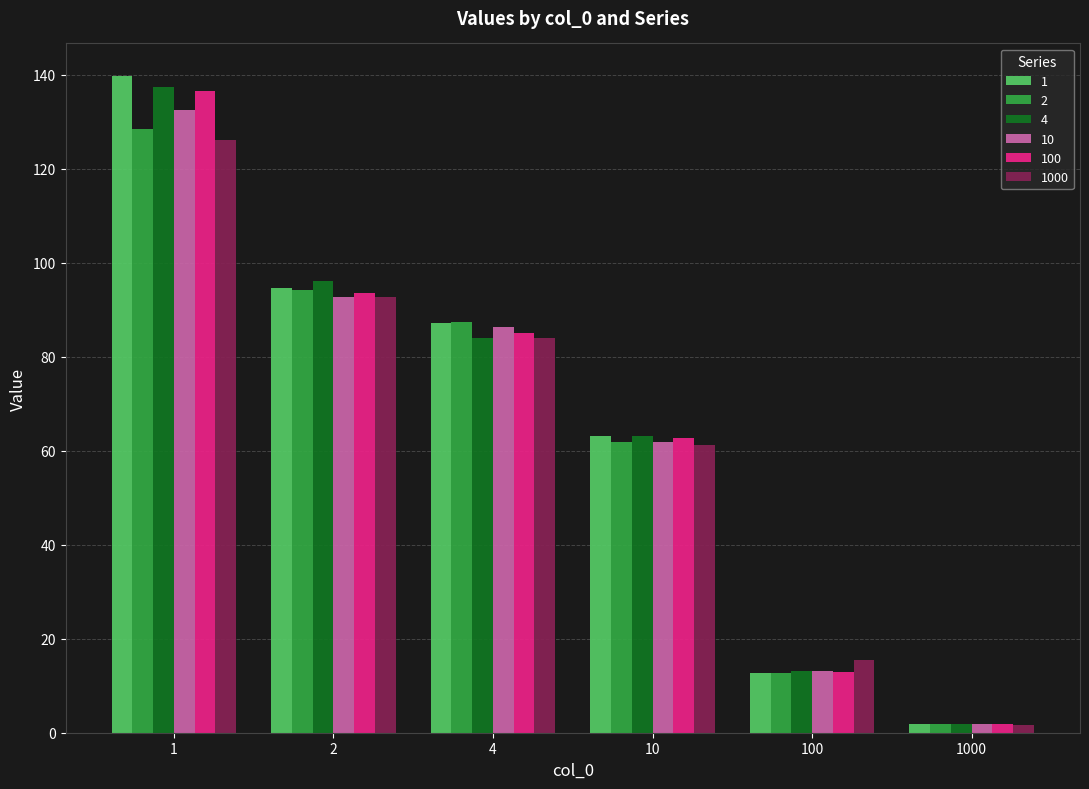

What is the value of the 2 bar at the 1st from the left?

128.5